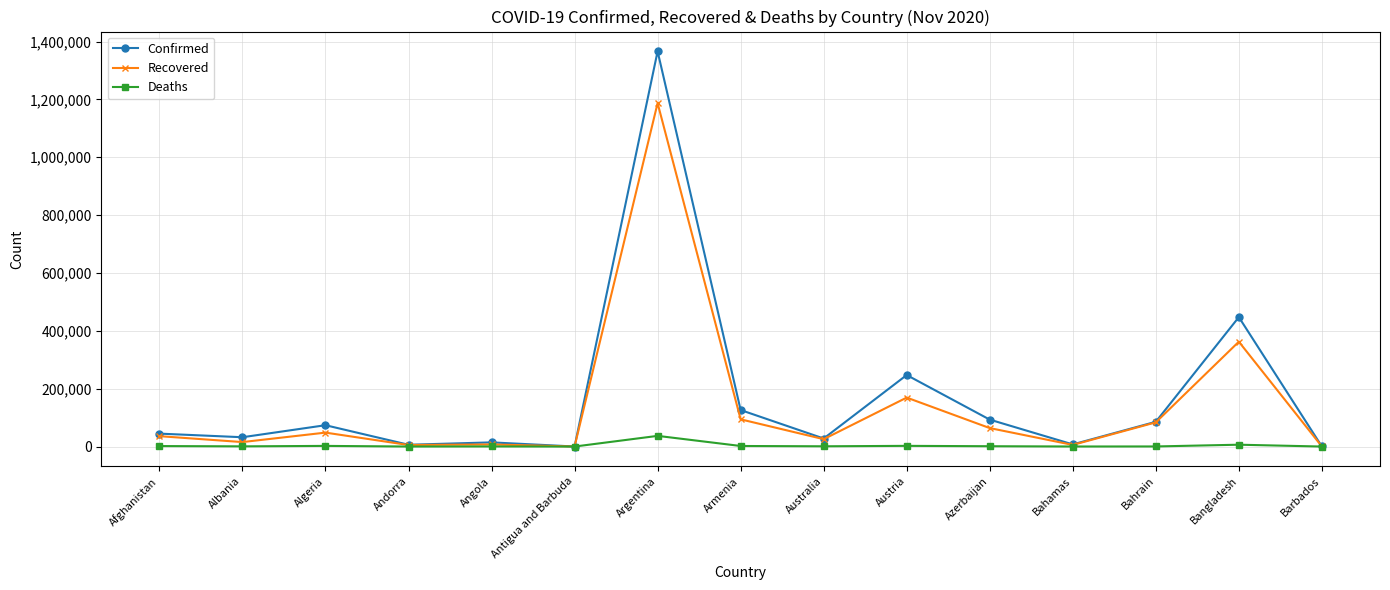

True or false: Deaths has a value of 336 at Angola.

True